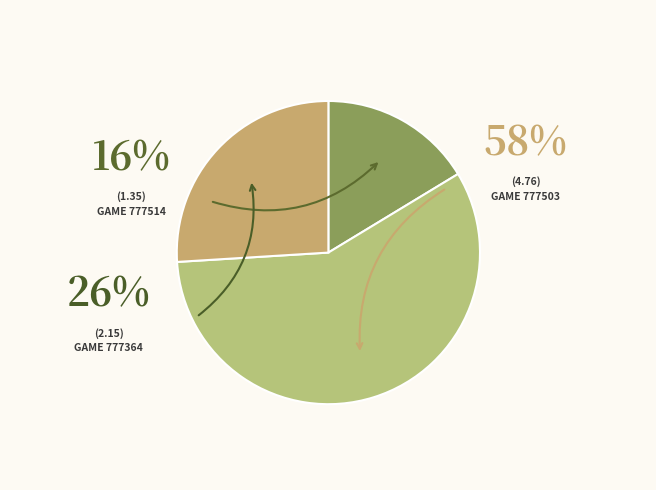

How many slices are in this pie chart?

3